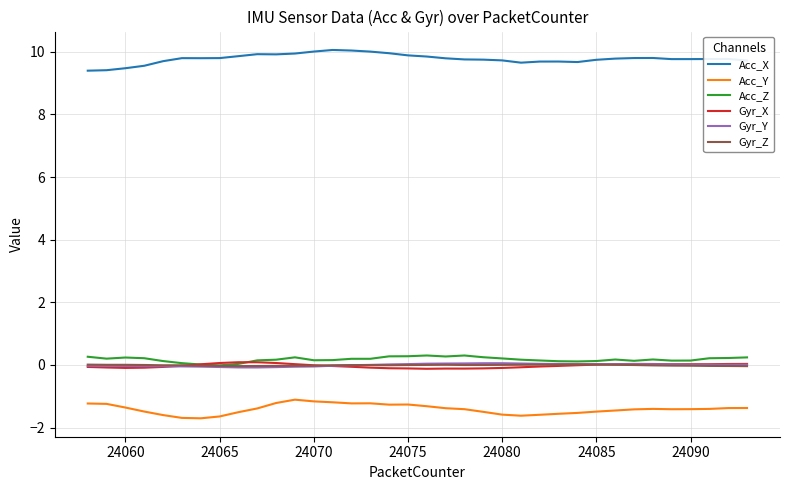

What is the minimum value shown in the chart?

-1.7